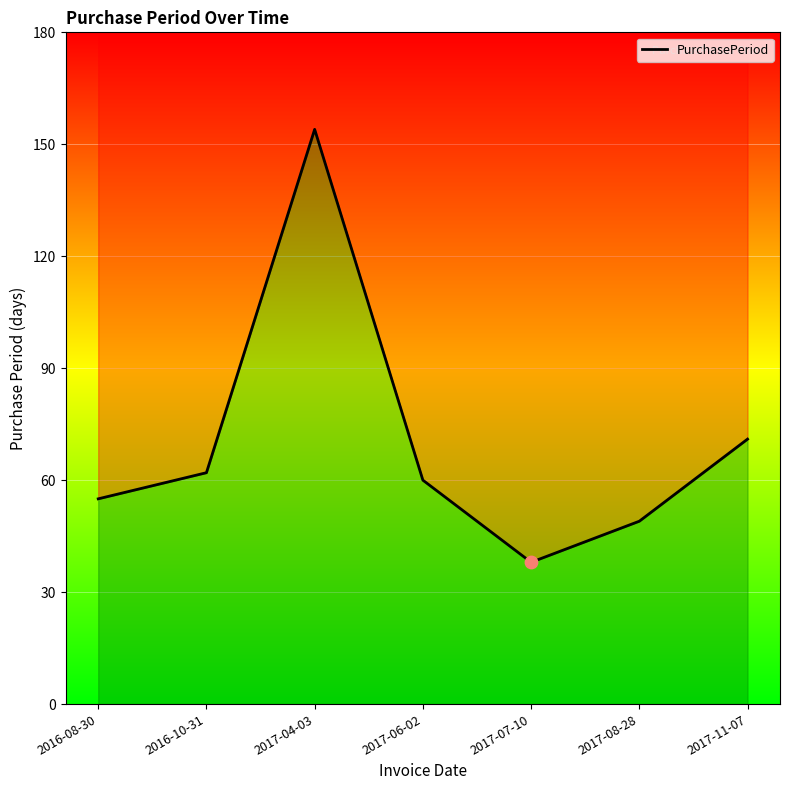

What is the change in value from 2017-07-10 to 2017-08-28?

+11